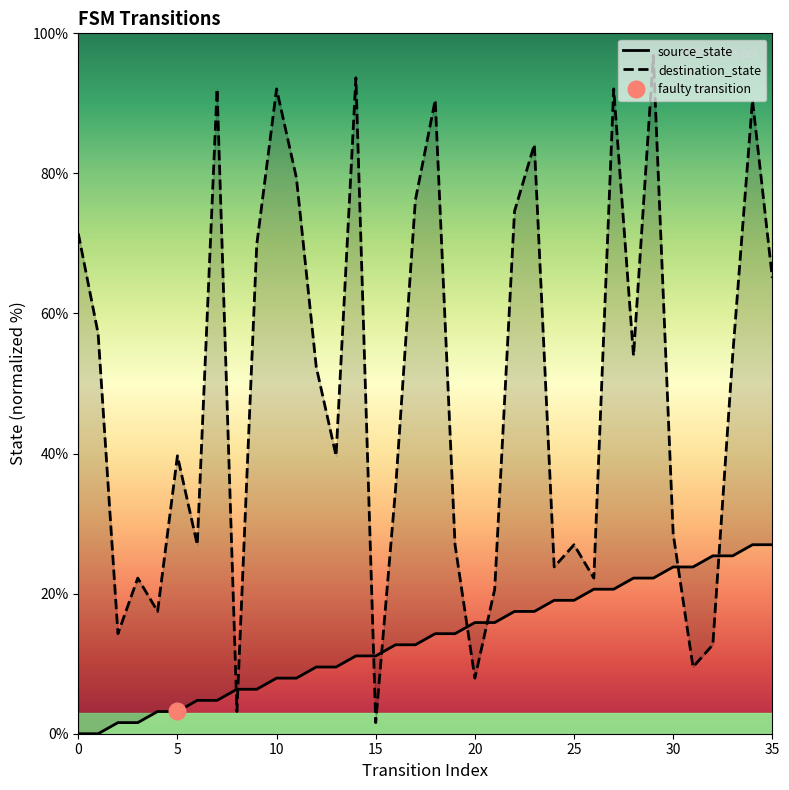

What are all the series names shown in the legend?

source_state, destination_state